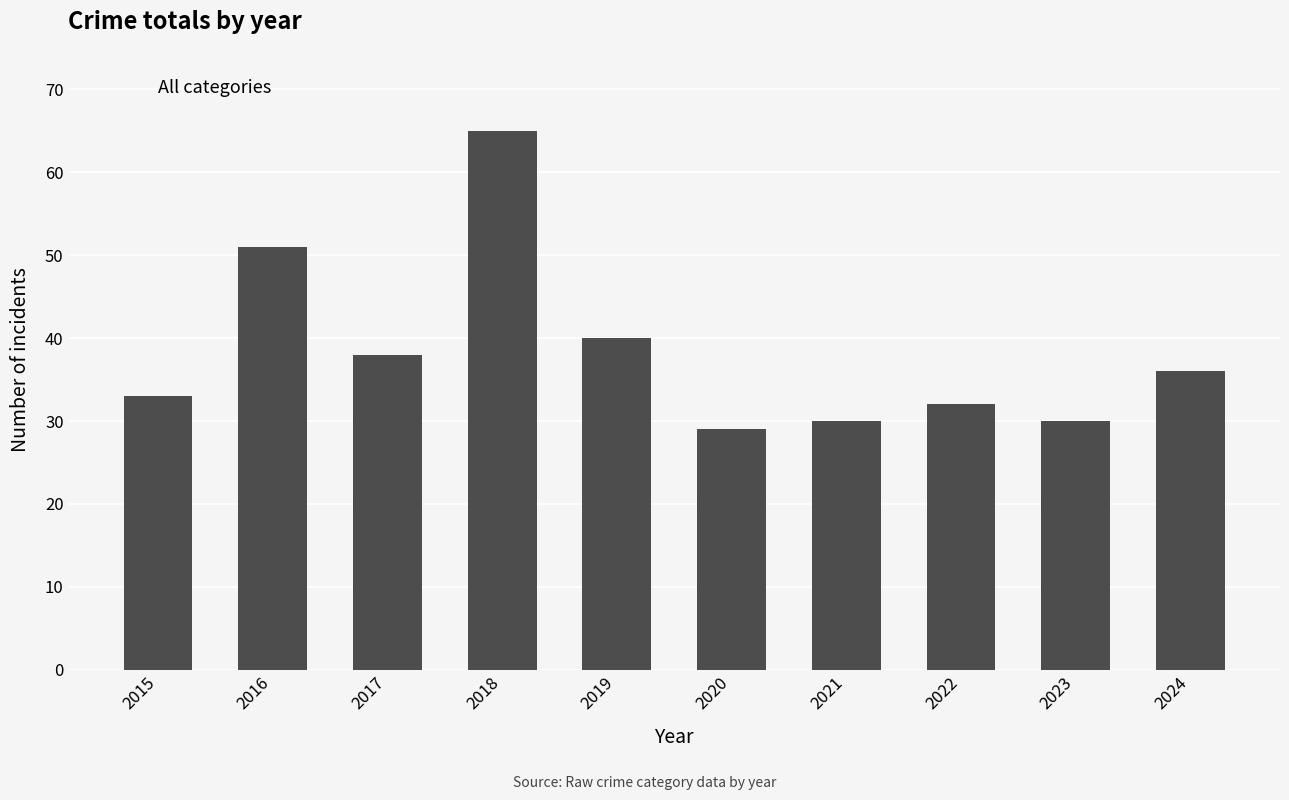

Which category has the highest value across all series?

2018